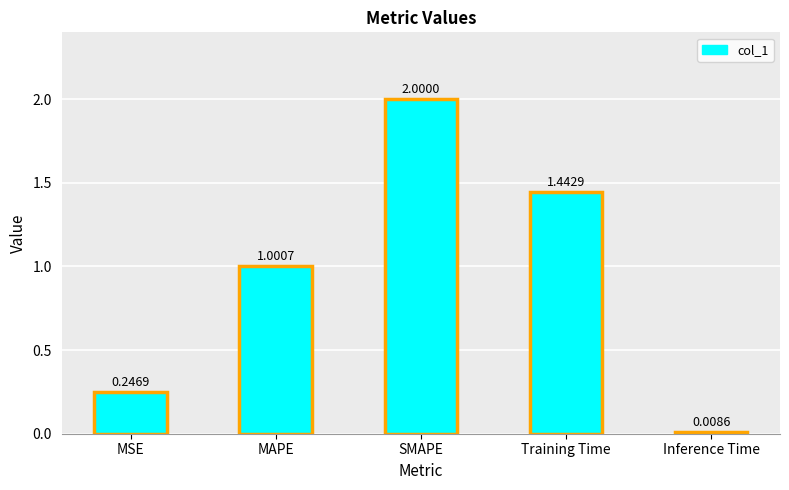

List the labels in order of value, smallest first.

Inference Time, MSE, MAPE, Training Time, SMAPE